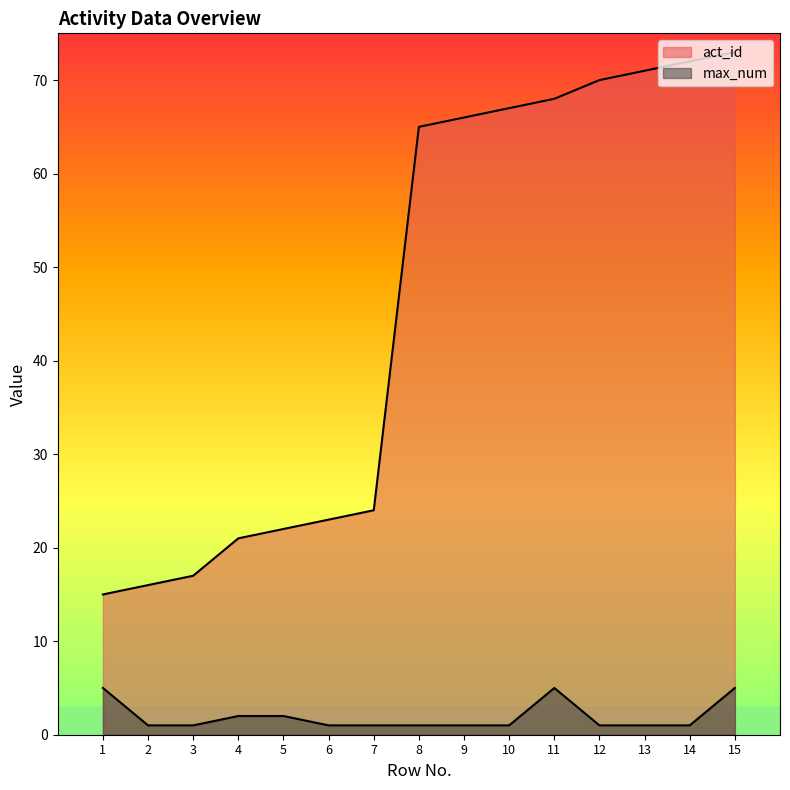

What is the sum of all act_id values?

690